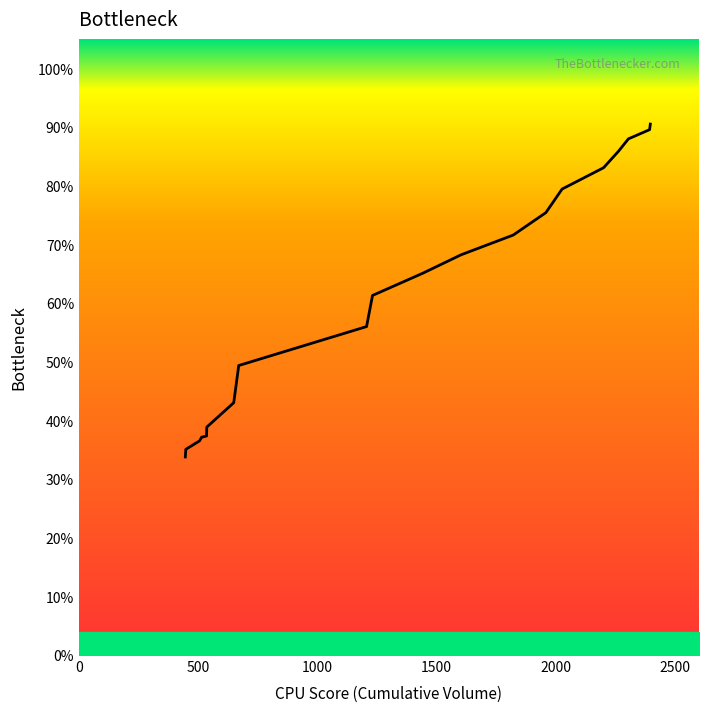

What is the minimum value shown in the chart?

33.8